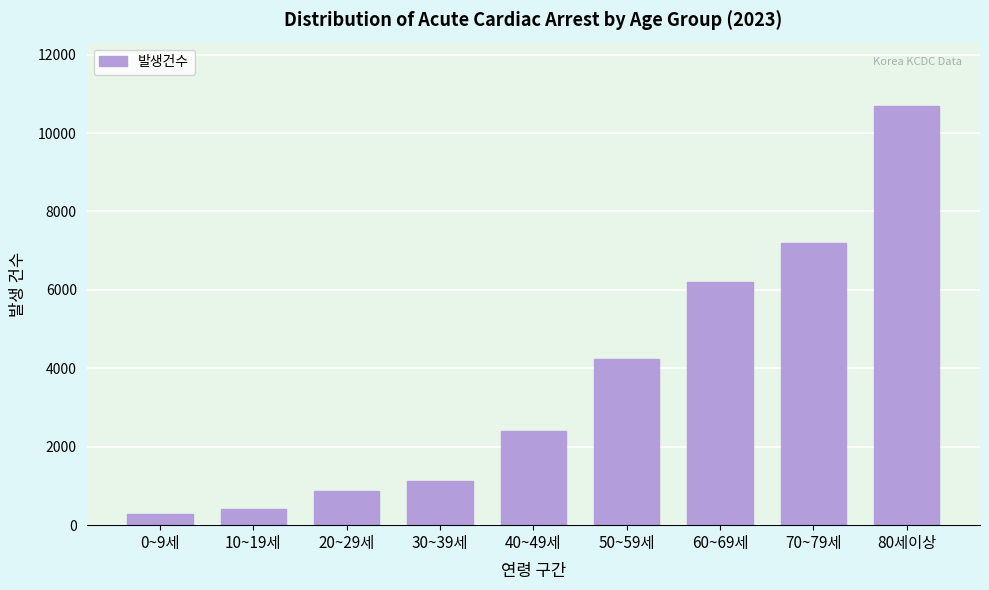

Reading right to left, list all the values displayed in this chart.

10701	7190	6196	4234	2397	1131	873	404	276